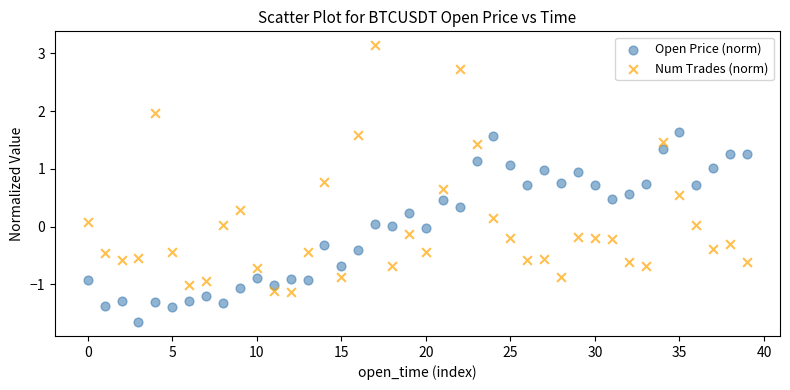

What are all the series names shown in the legend?

Open Price (norm), Num Trades (norm)